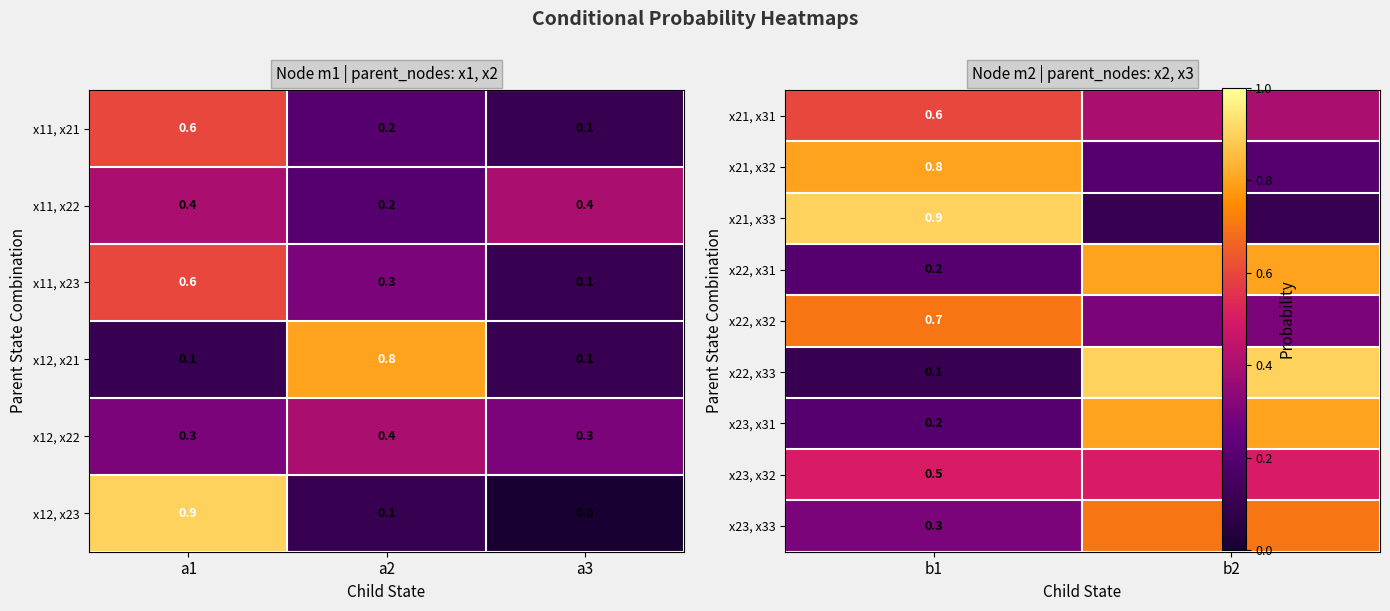

Is the value of x11, x22 at a3 greater than the value of x12, x21 at a3?

Yes